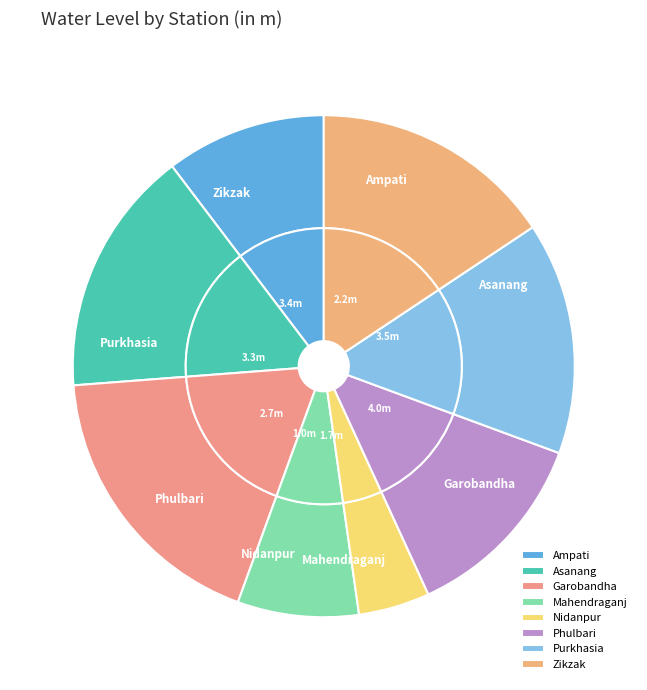

Is it true that Garobandha is 28% of the pie?

False